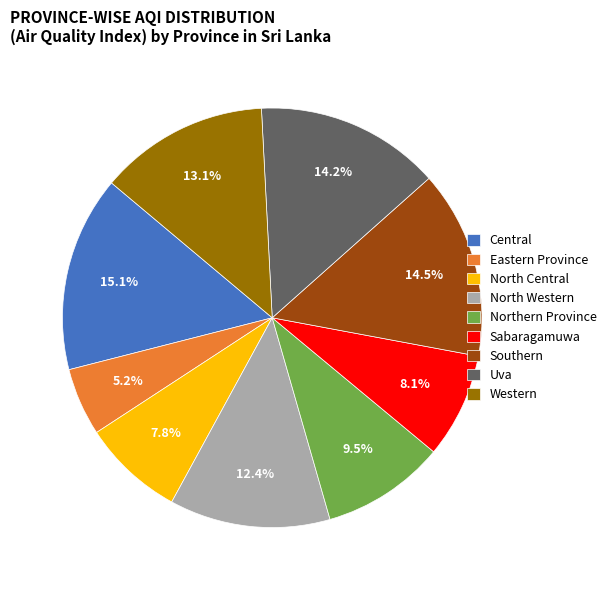

True or false: Western accounts for 25% of the total.

False